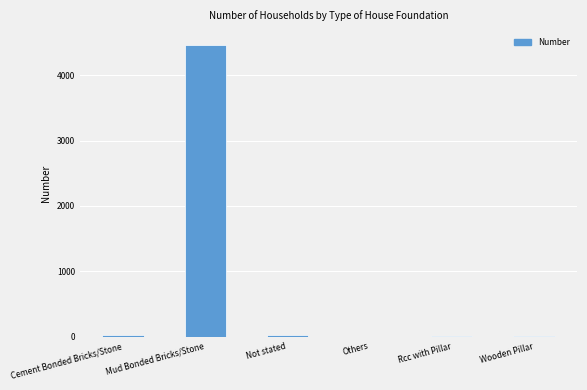

Which has a higher value, Cement Bonded Bricks/Stone or Mud Bonded Bricks/Stone?

Mud Bonded Bricks/Stone